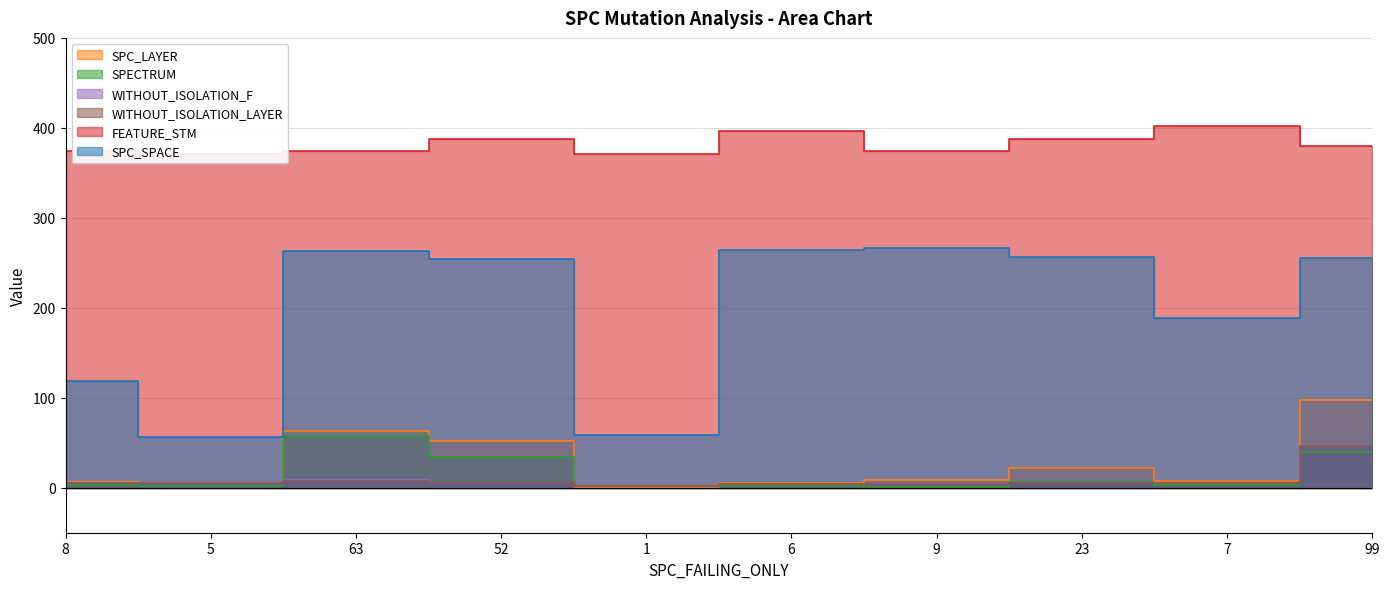

Reading right to left, what are all the values shown in this chart?

SPC_SPACE: 99=255	7=189	23=257	9=266	6=264	1=59	52=254	63=263	5=56	8=119
SPC_LAYER: 99=98	7=7	23=22	9=9	6=5	1=1	52=52	63=63	5=5	8=6
SPECTRUM: 99=40	7=3	23=6	9=1	6=2	1=2	52=34	63=58	5=2	8=3
FEATURE_STM: 99=380	7=402	23=388	9=374	6=396	1=371	52=388	63=374	5=371	8=374
WITHOUT_ISOLATION_F: 99=46	7=5	23=5	9=4	6=4	1=2	52=5	63=9	5=5	8=5
WITHOUT_ISOLATION_LAYER: 99=46	7=5	23=5	9=4	6=4	1=2	52=5	63=8	5=5	8=5